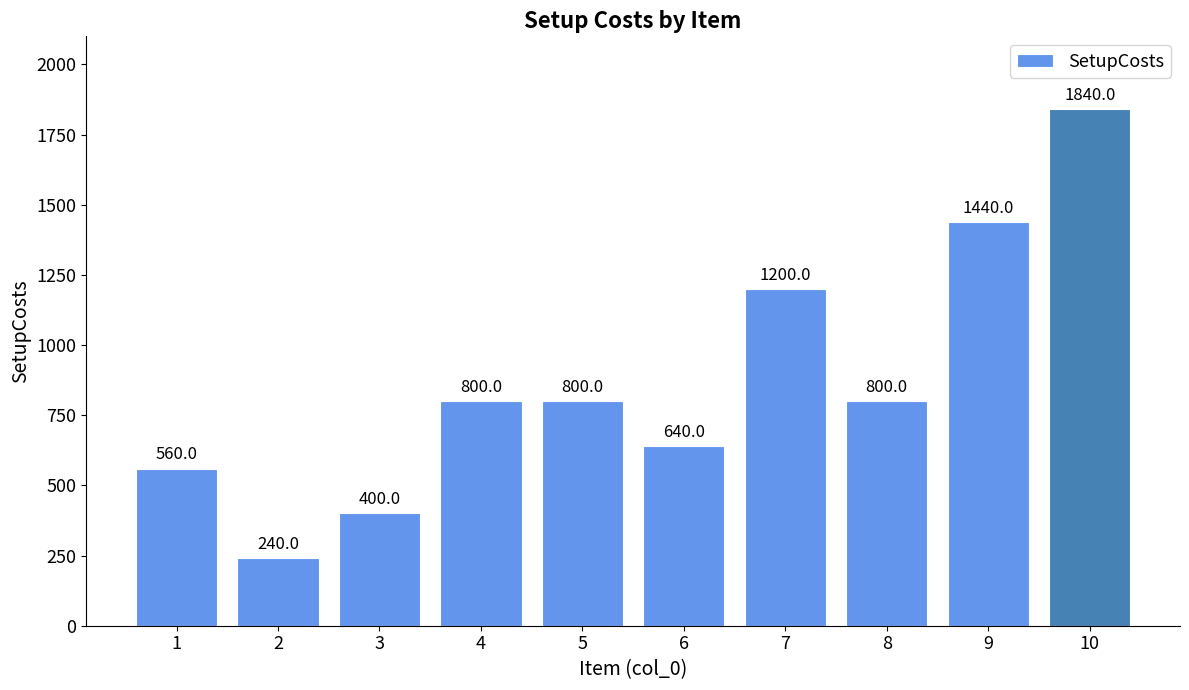

Are the bars grouped side by side (vs. stacked)?

No